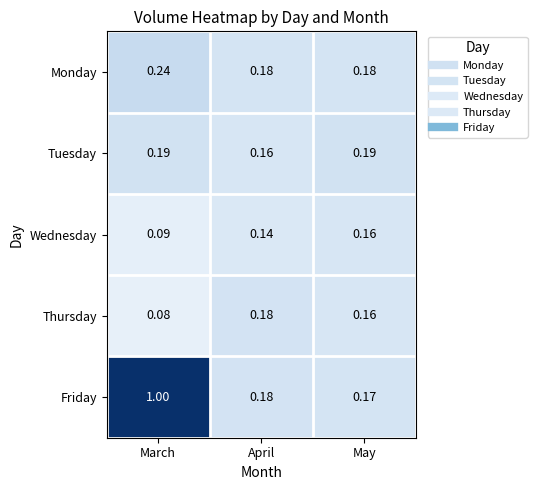

At which category is the sum across all series the highest?

March